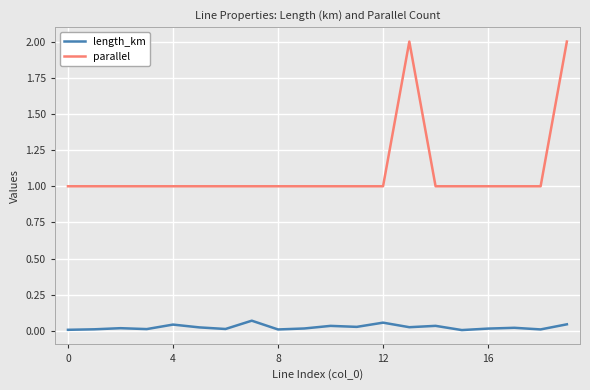

What is the maximum value shown in the chart?

2.0